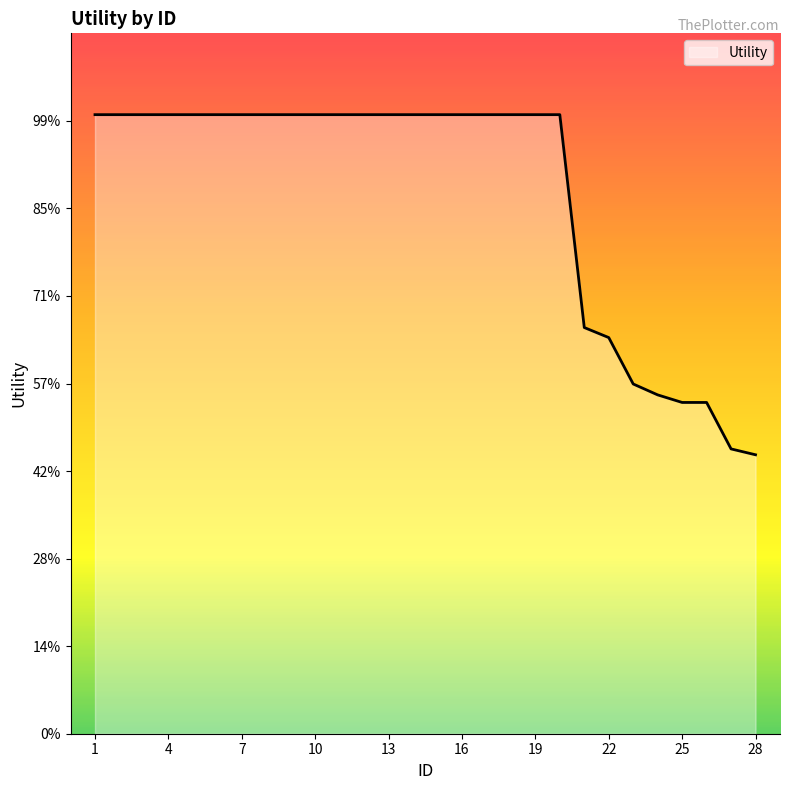

Does the chart have visible grid lines?

No